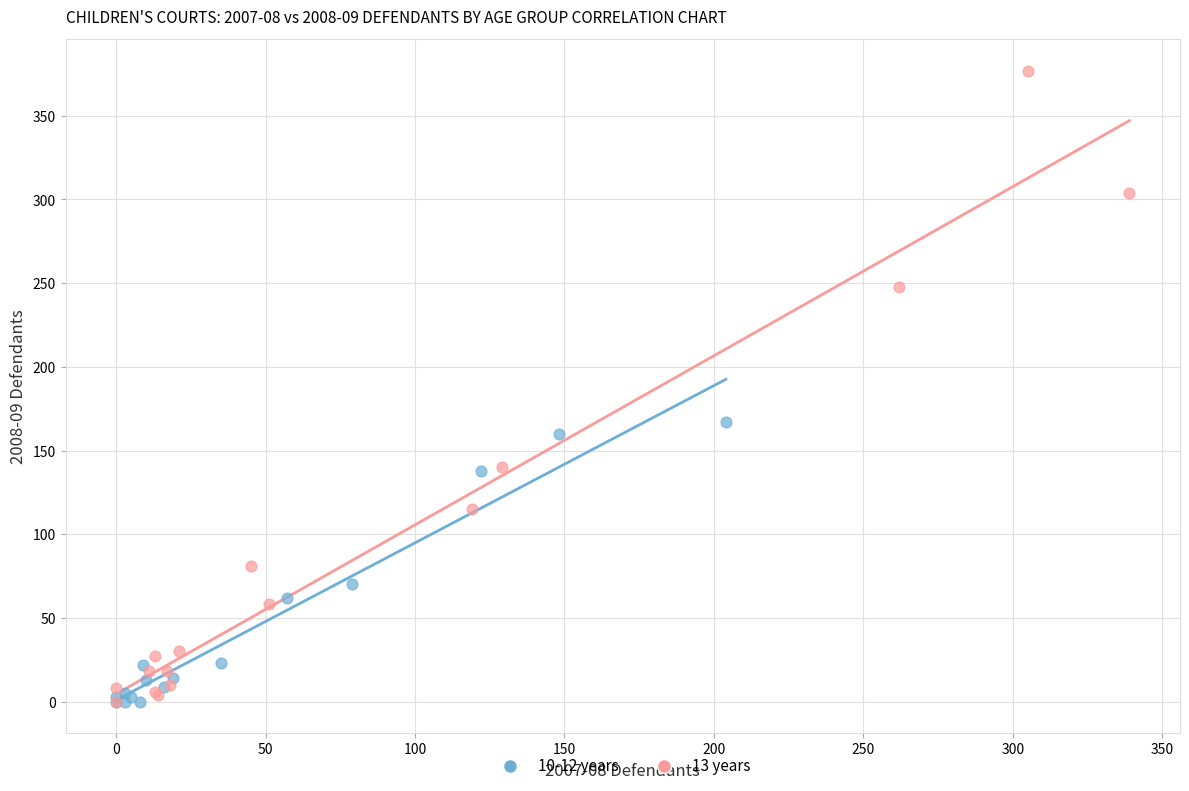

Which series reaches the maximum Y coordinate?

13 years